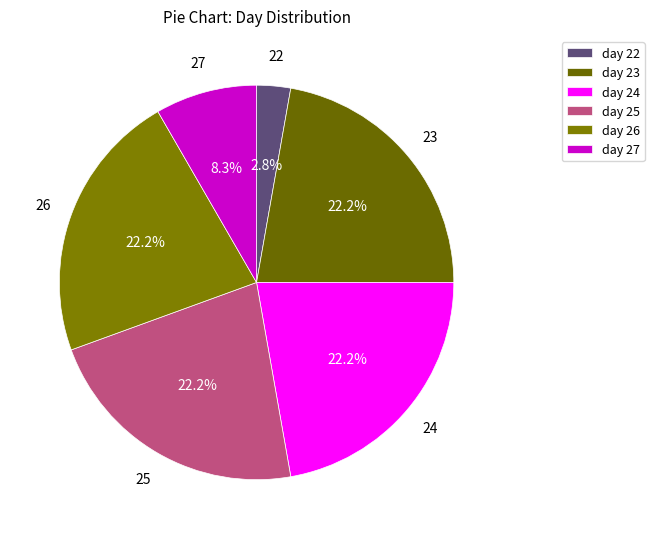

How many slices are in this pie chart?

6